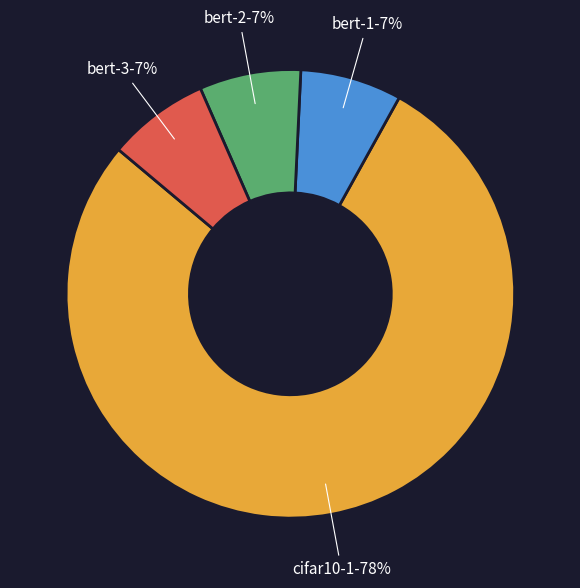

Count the number of slices in the pie.

4